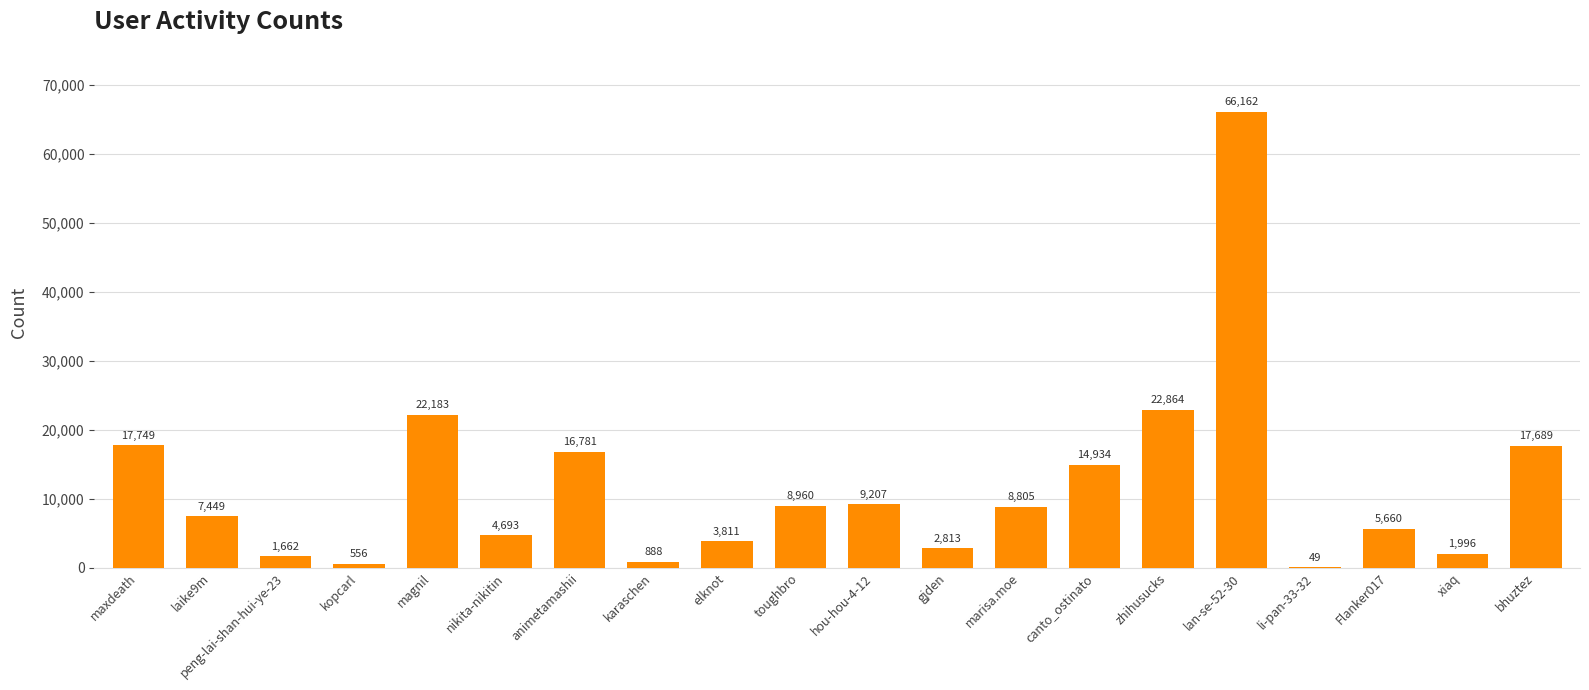

Which has a higher value, marisa.moe or zhihusucks?

zhihusucks